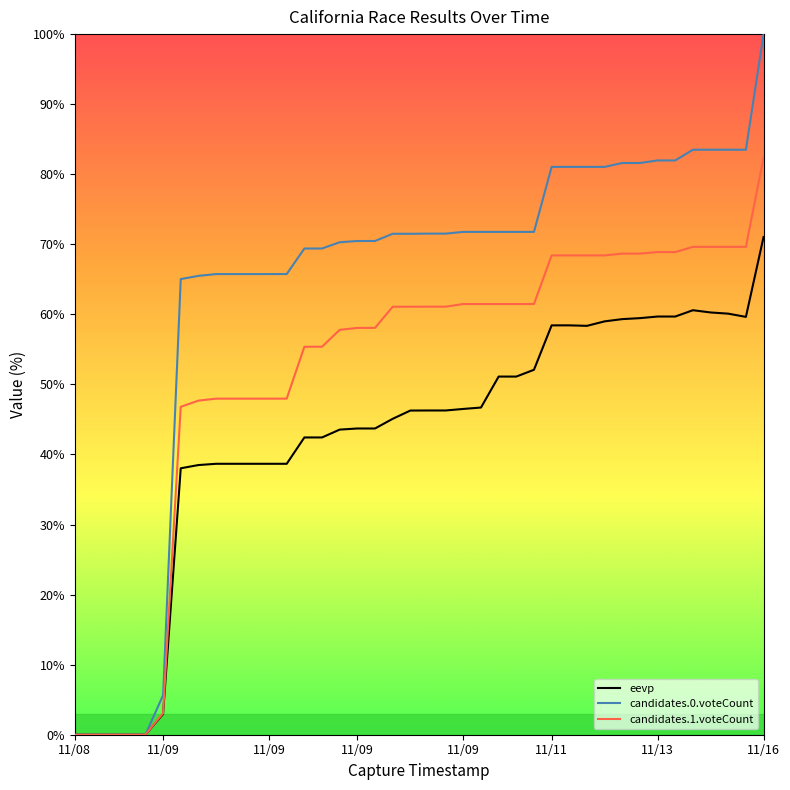

How many lines are shown in the chart?

3